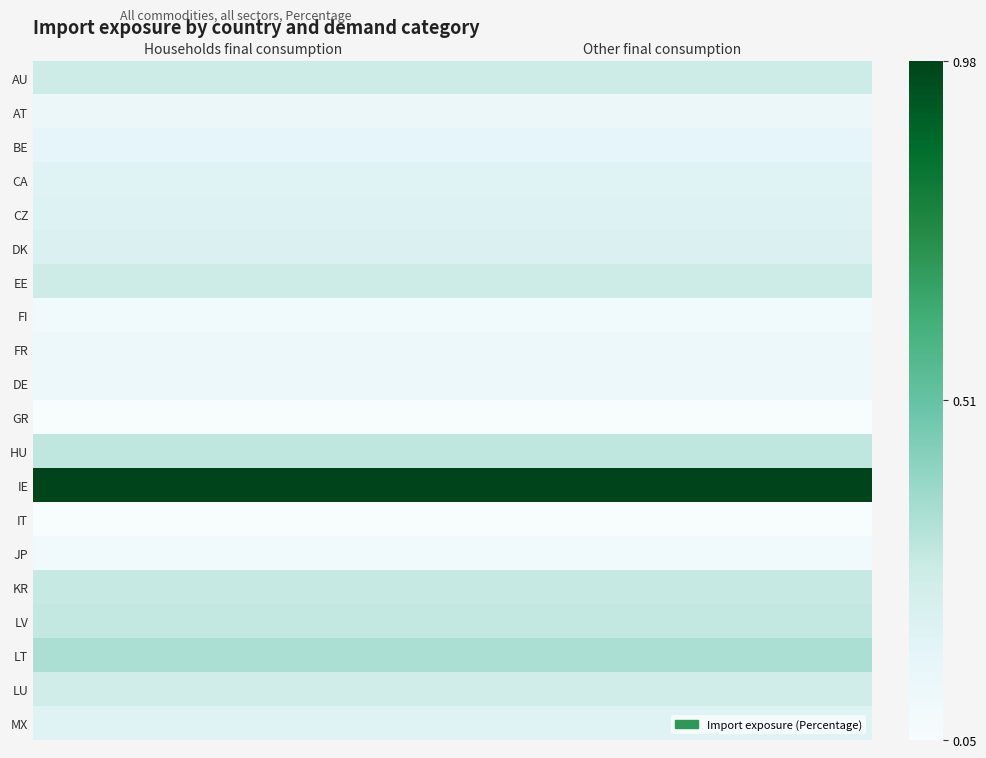

Rank the series at Other final consumption from highest to lowest value.

IE, LT, HU, LV, KR, AU, EE, LU, DK, CZ, MX, CA, BE, AT, DE, FR, FI, JP, GR, IT